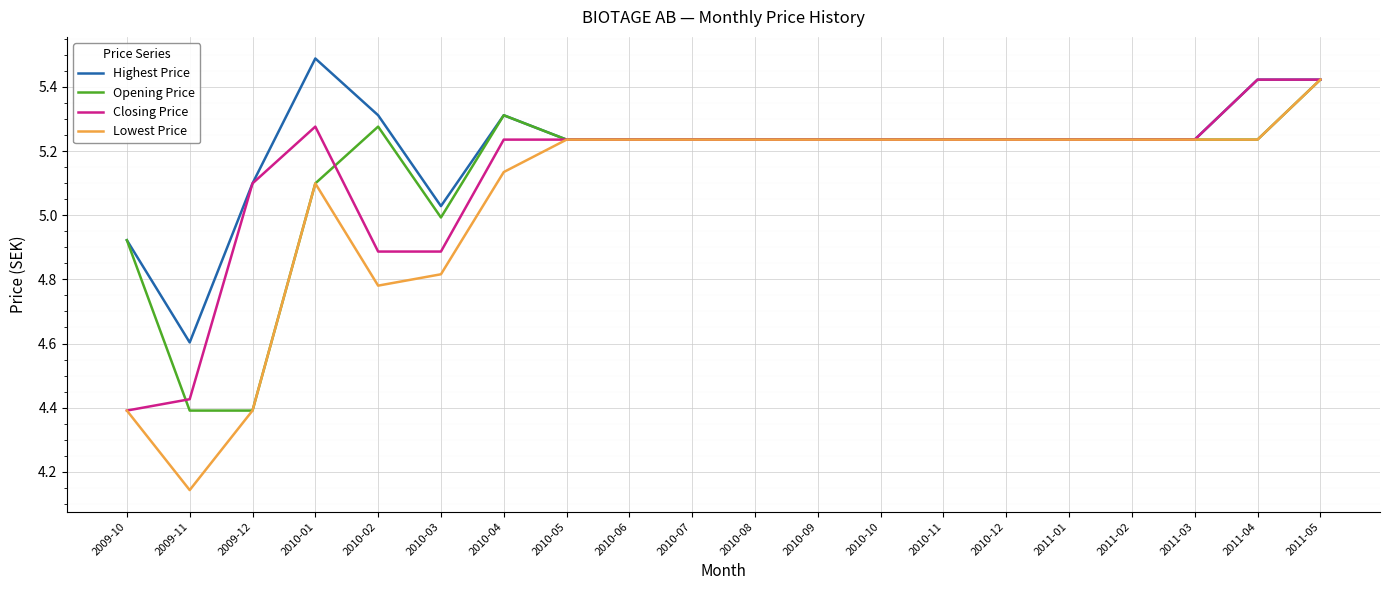

What position from the right is 2010-10?

8